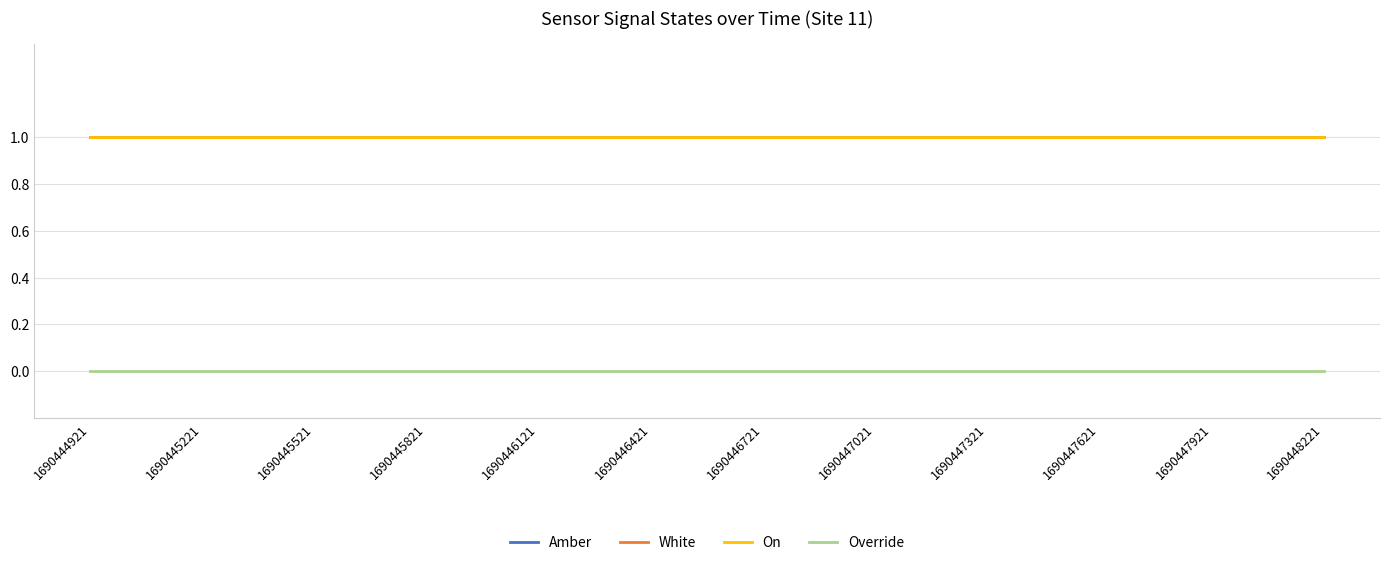

Which label corresponds to the smallest value in the chart?

1690444921